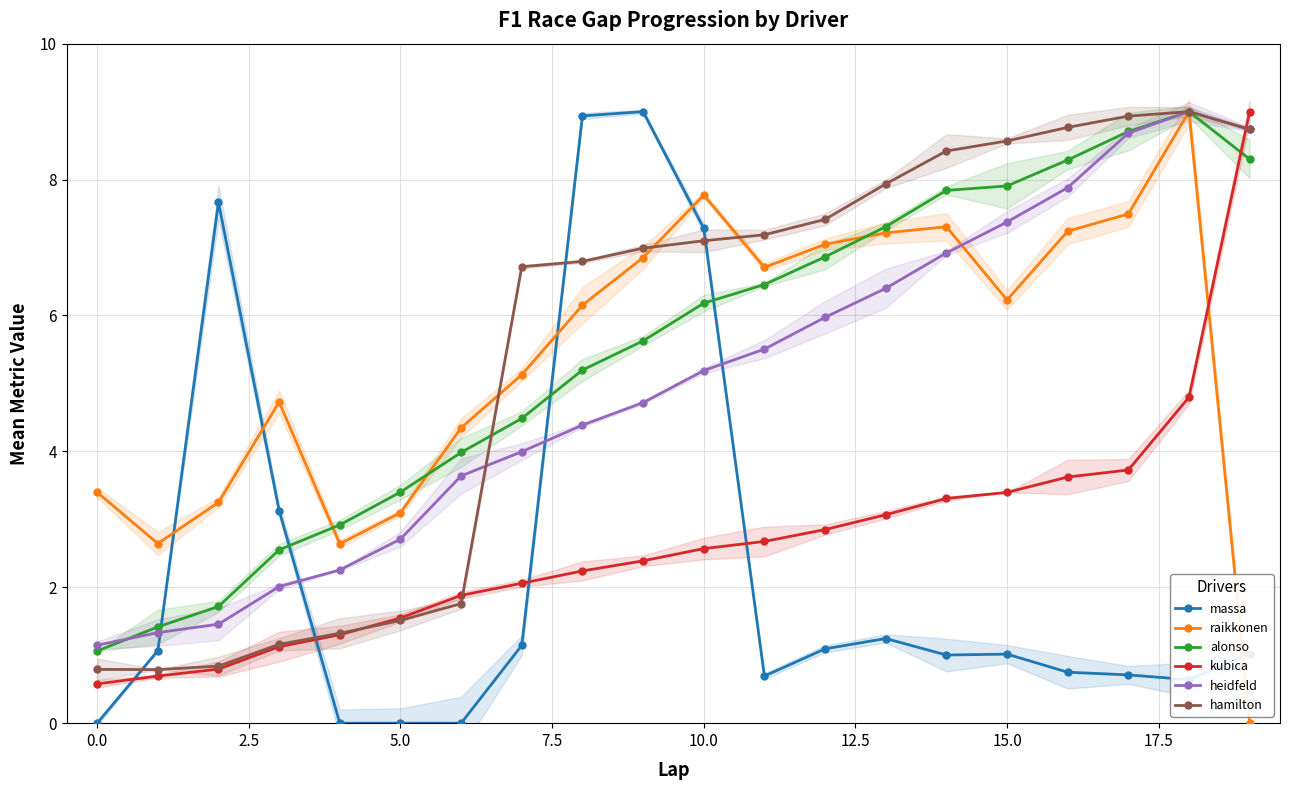

How many interior local valleys does the massa series have?

3